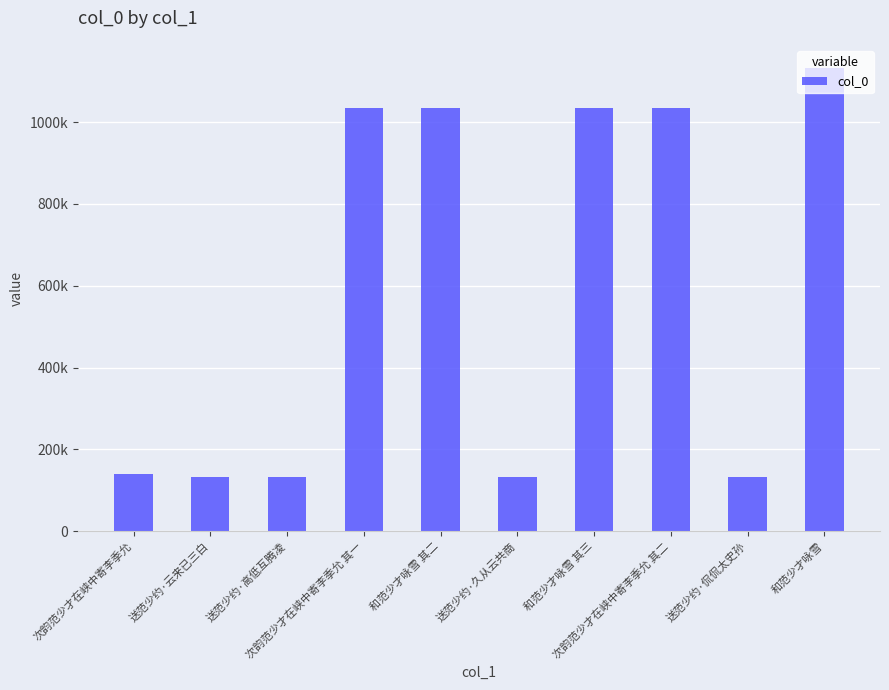

At which label does the data first exceed 1034677?

次韵范少才在峡中寄李季允 其一